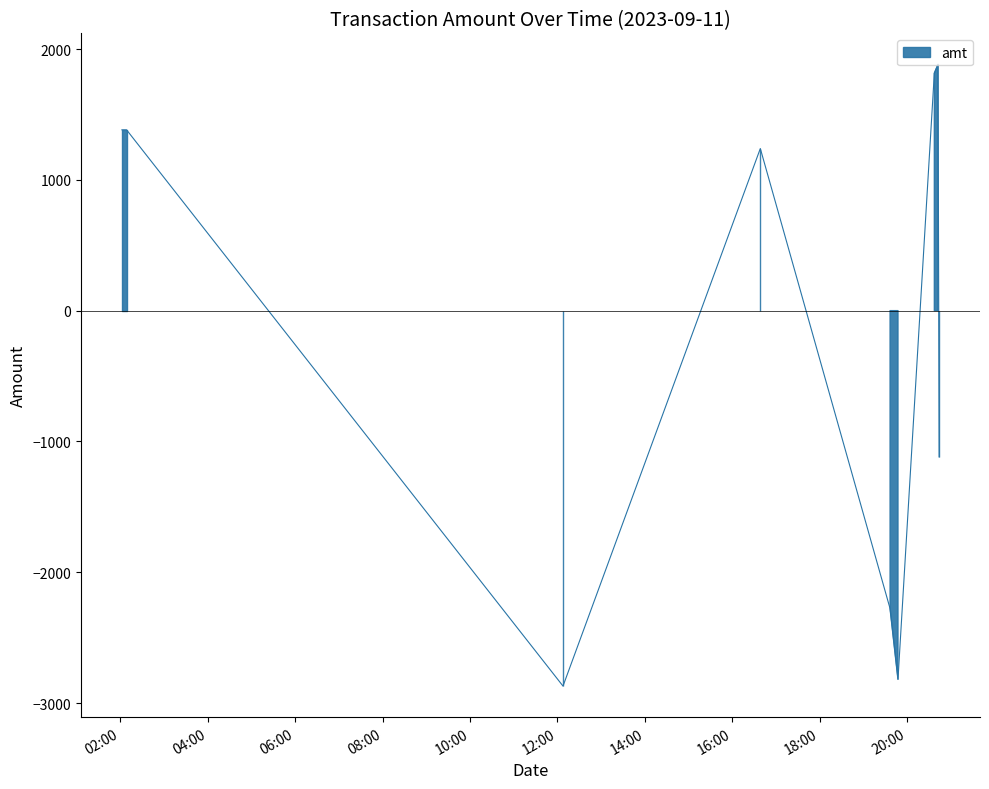

Where is the first local minimum?

2023-09-11 12:07:38